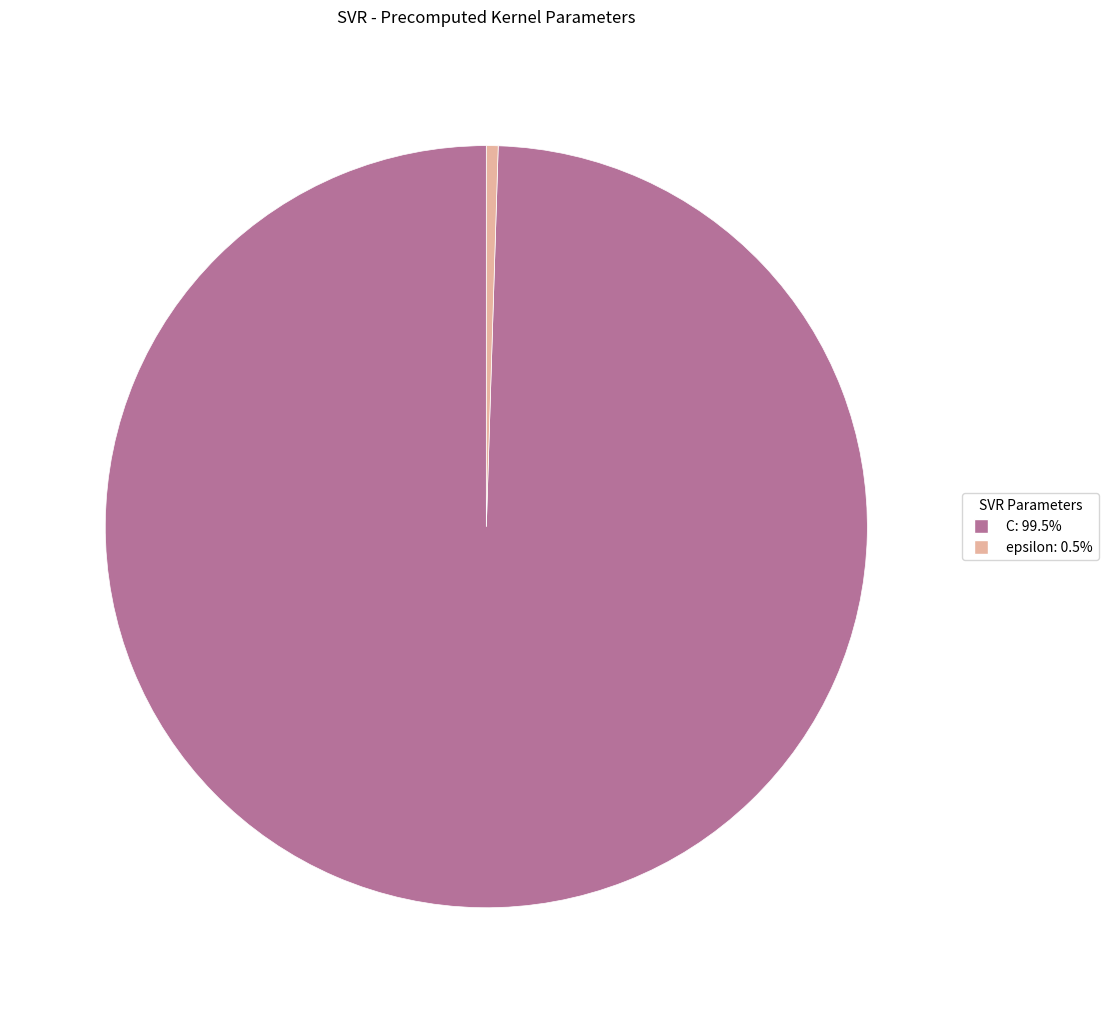

Is there a majority slice in this chart?

Yes